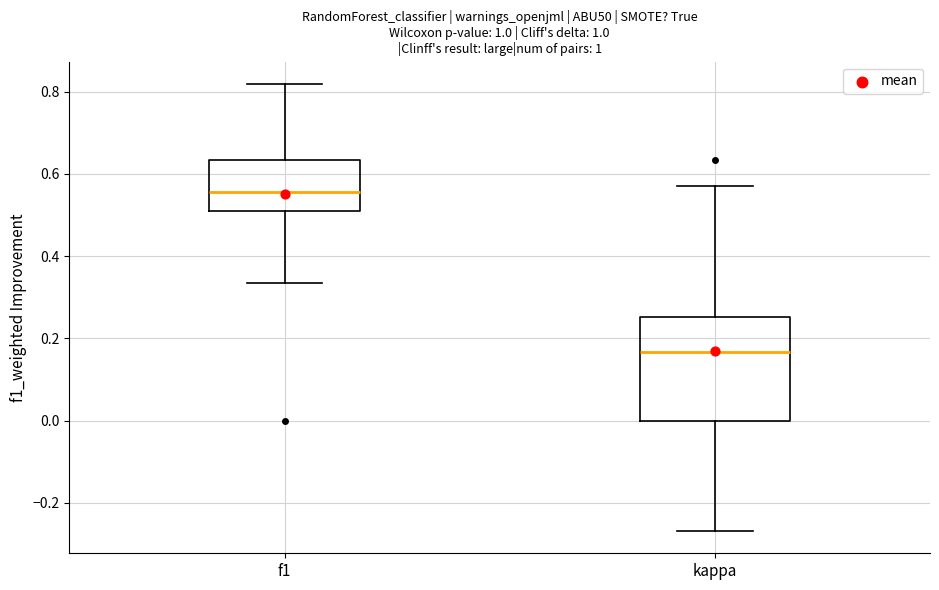

Reading left to right, transcribe this box plot: for each box, give where its median line is, the range the box spans, and where its two whiskers end, as read against the y-axis. The values are not printed on the chart, so give them approximately, as read against the axis.

f1: median 0.56, box 0.50 to 0.64, whiskers 0.34 to 0.82
kappa: median 0.16, box 0.00 to 0.26, whiskers -0.26 to 0.58